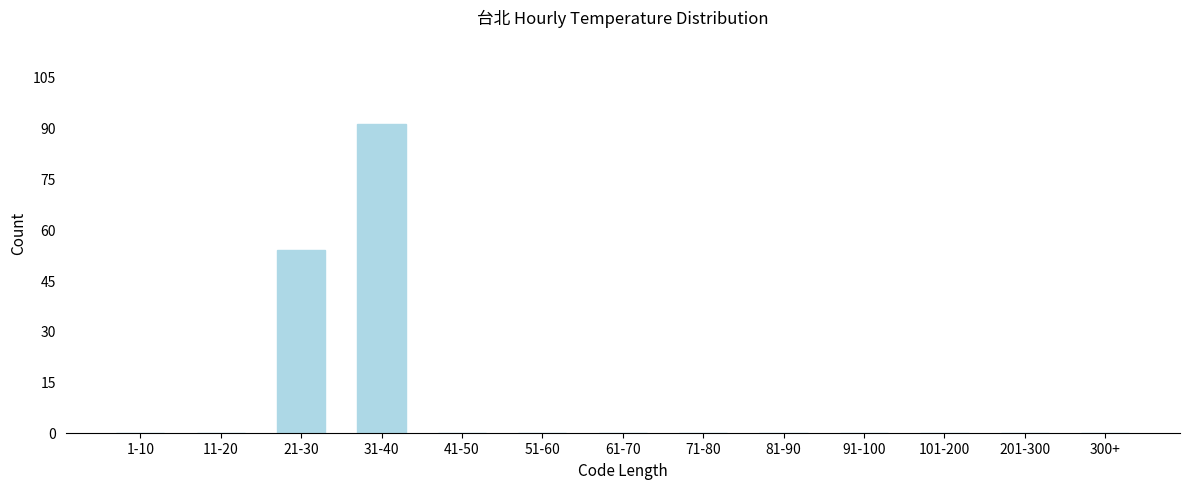

Reading left to right, what are all the values shown in this chart?

1-10=0	11-20=0	21-30=54	31-40=91	41-50=0	51-60=0	61-70=0	71-80=0	81-90=0	91-100=0	101-200=0	201-300=0	300+=0